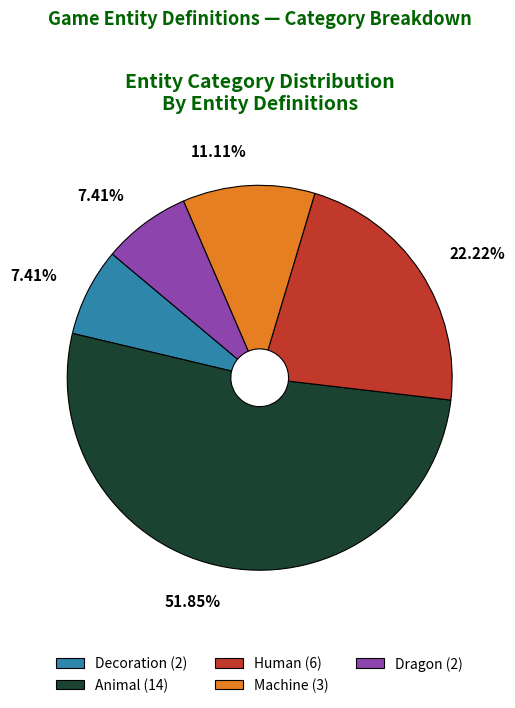

How many slices are in this pie chart?

5